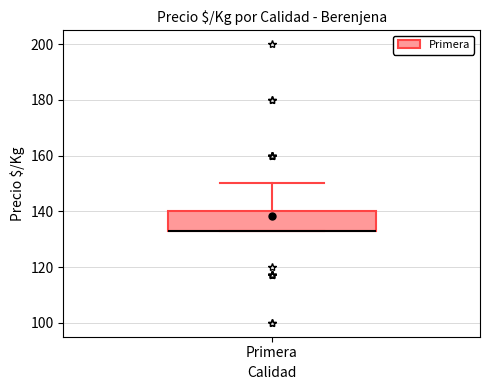

Read this box plot against the y-axis: the position of the median line, the range covered by the box, and the ends of both whiskers. The values are not printed on the chart, so give them approximately, as read against the axis.

median 134 (drawn on the box's lower edge), box 134 to 140, whiskers 134 to 150